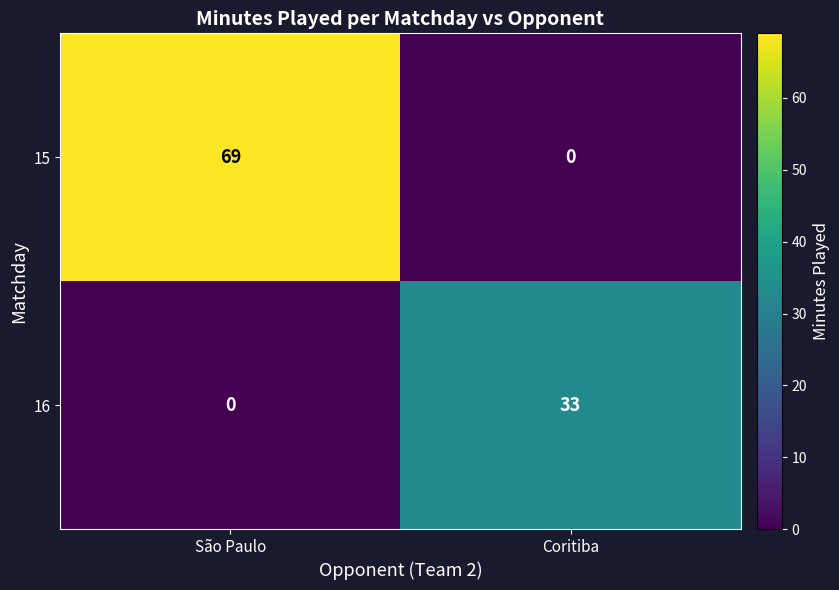

What is the total value across all series at São Paulo?

69